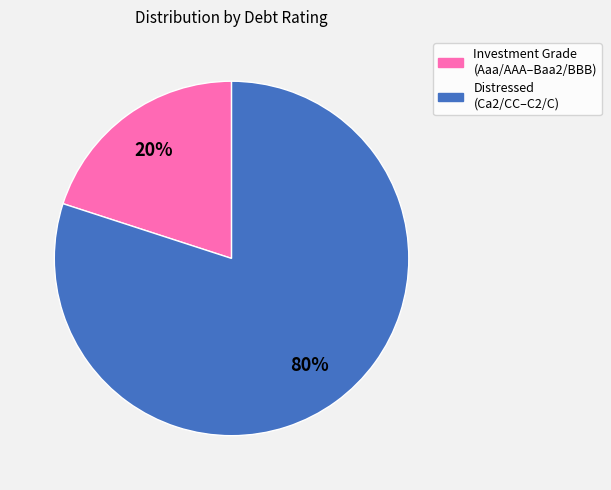

Is there any slice that represents more than half of the pie?

Yes